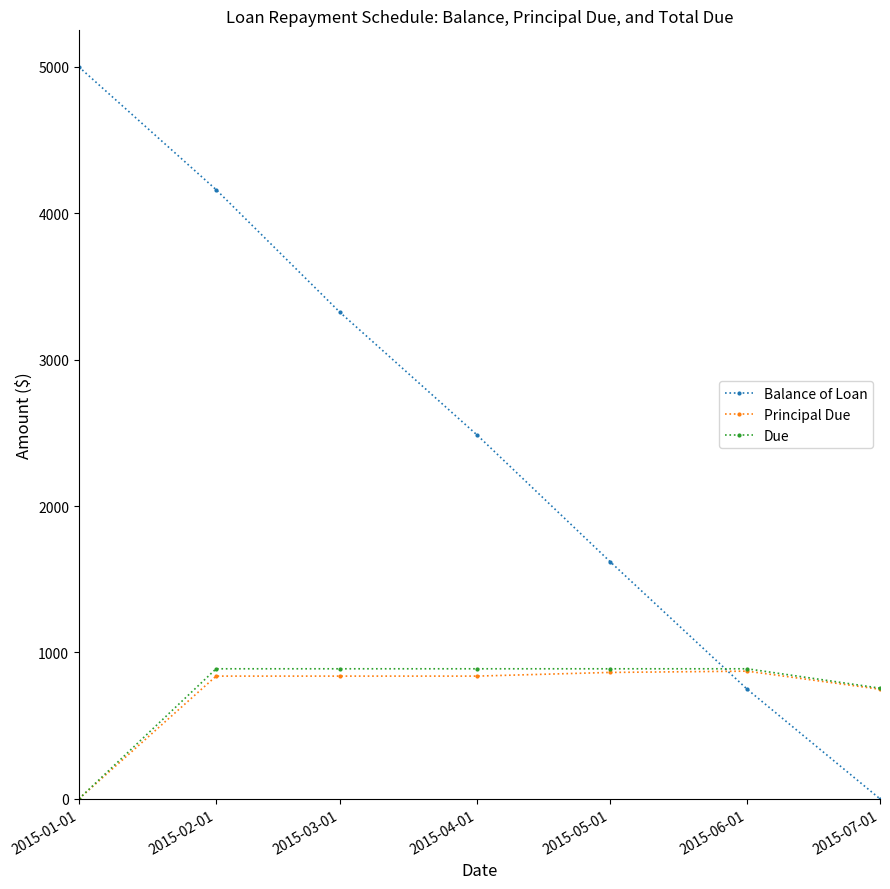

How many values in the Due series are below 888?

2